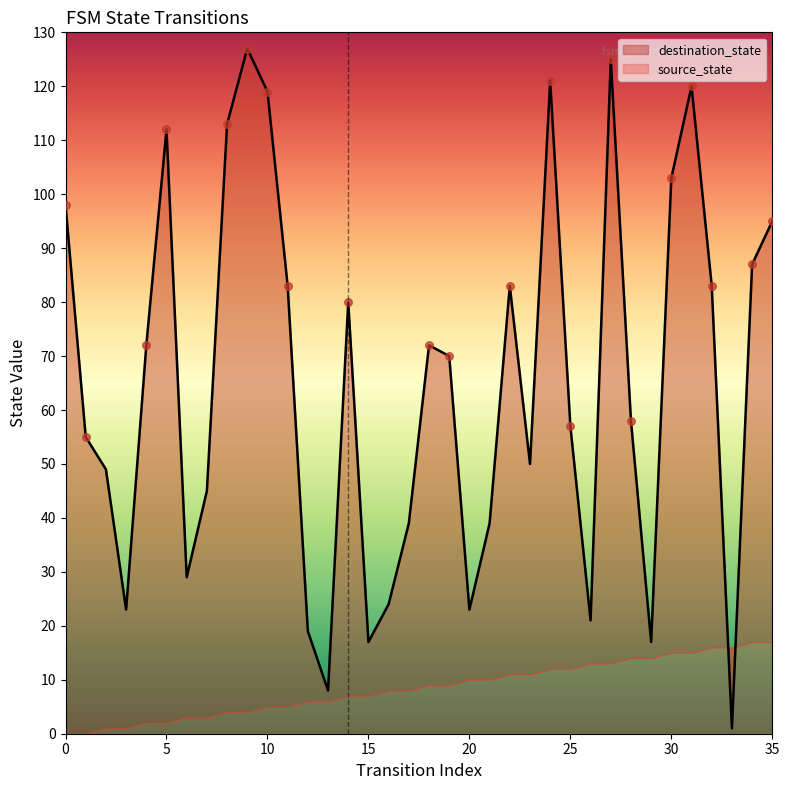

What is the change in value from 0 to 10?

+21